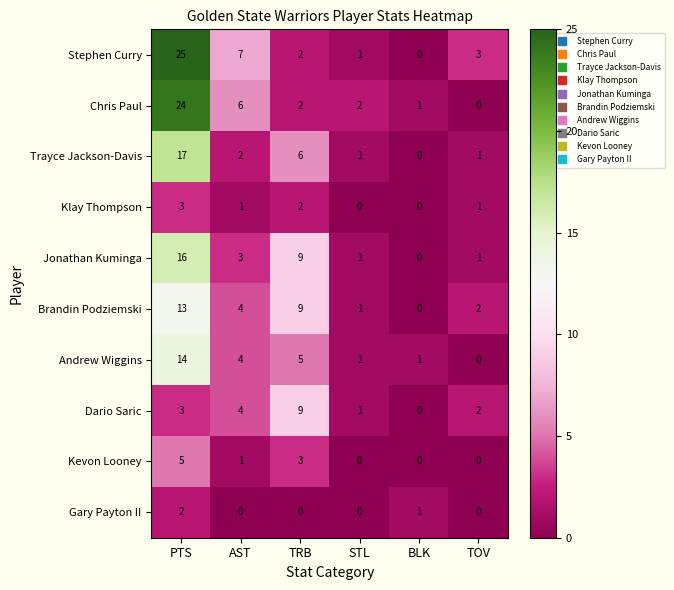

Count the number of categories in the chart.

6